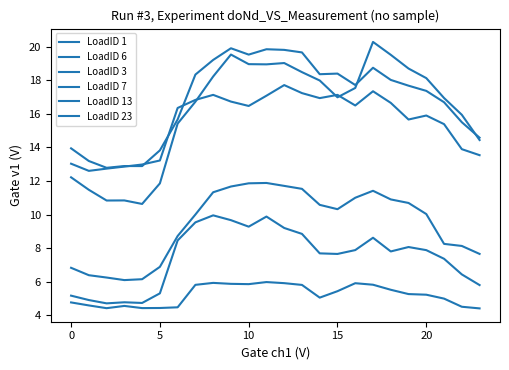

Is this an area chart (filled region under the line)?

No